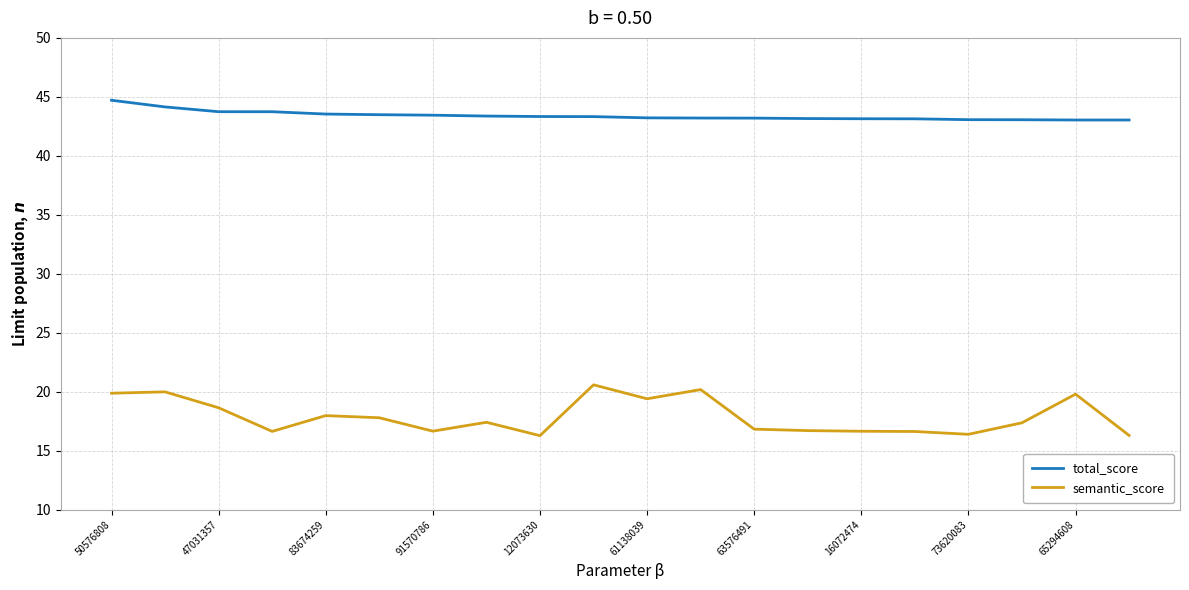

What is the difference between the maximum and minimum values in the semantic_score series?

4.3